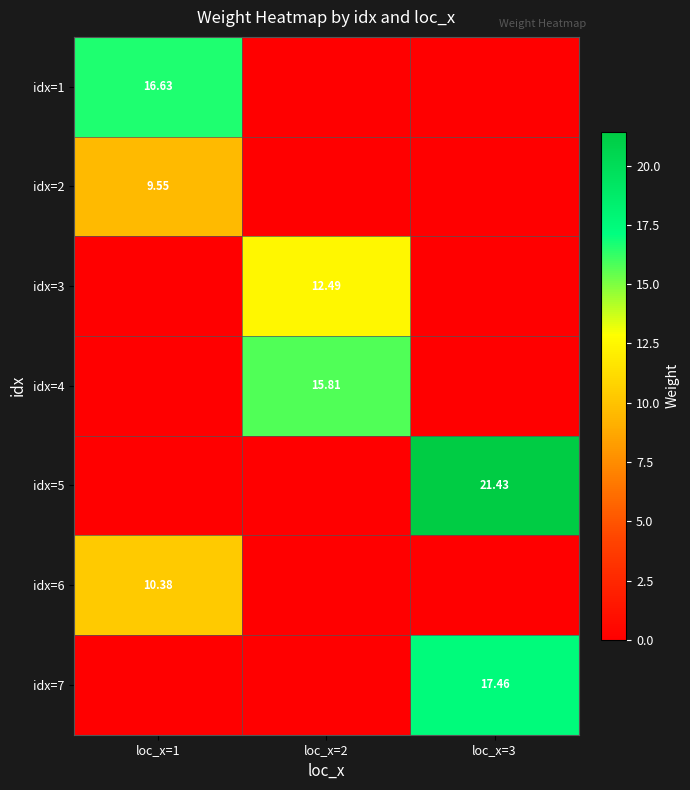

At how many categories does at least one series exceed 6?

3